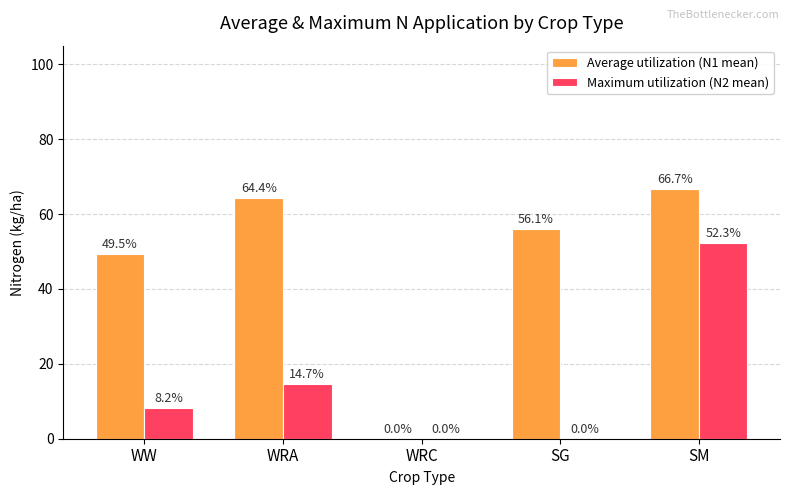

What are all the series names shown in the legend?

Average utilization (N1 mean), Maximum utilization (N2 mean)